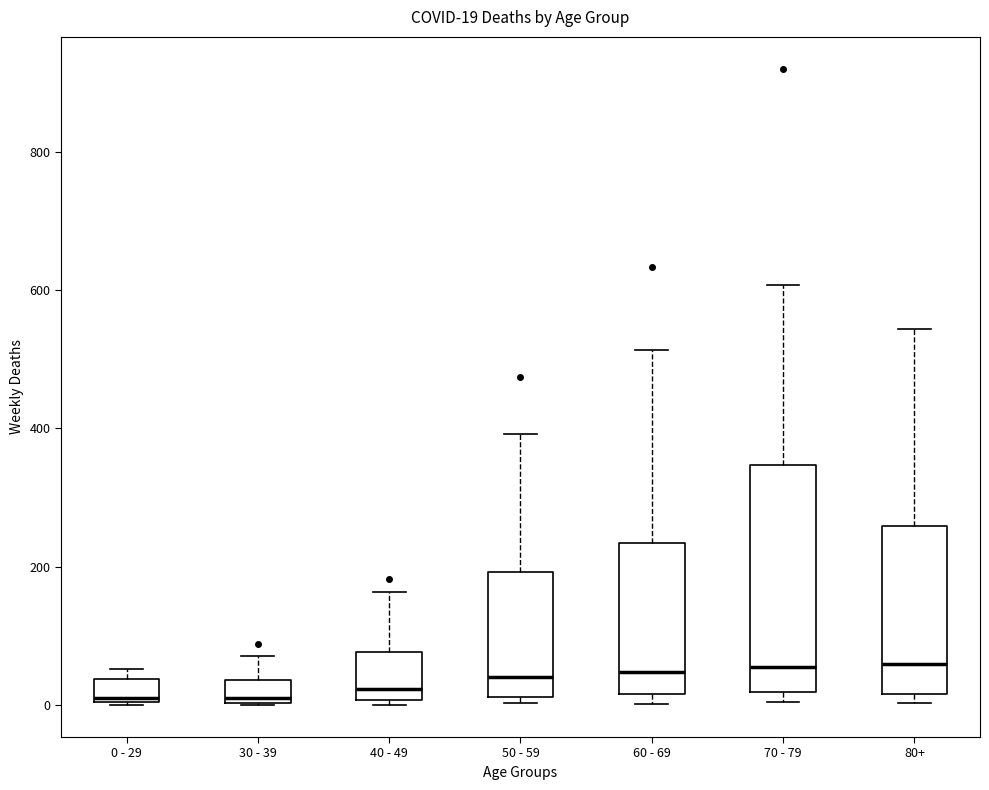

Which box is the tallest, from its lower edge to its upper edge?

70 - 79